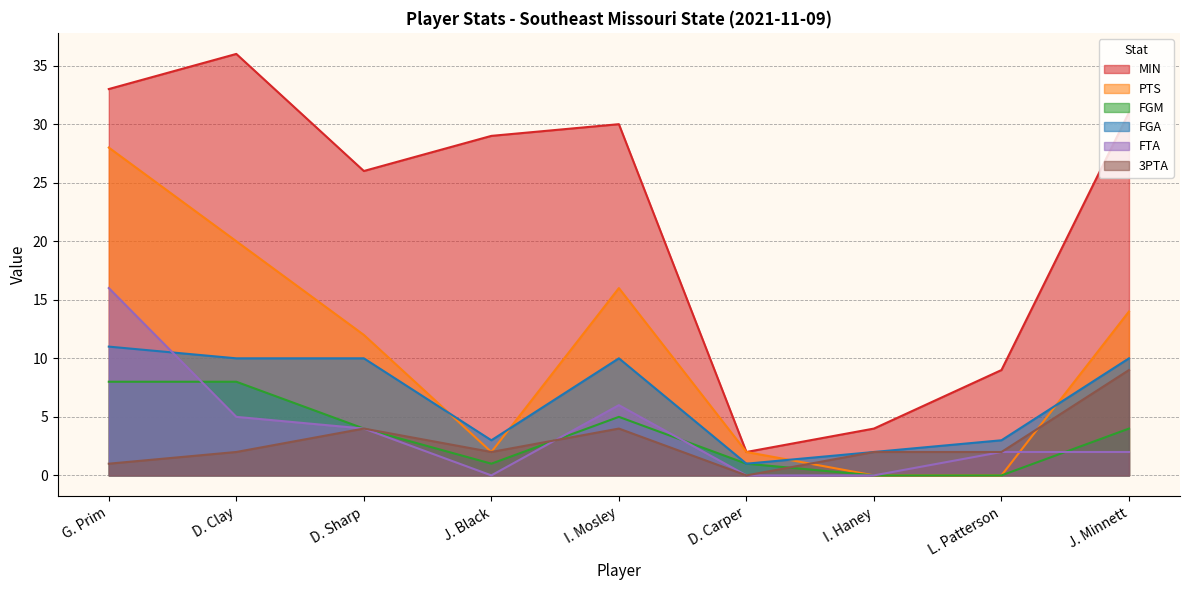

What is the difference between the MIN values at J. Black and I. Haney?

25